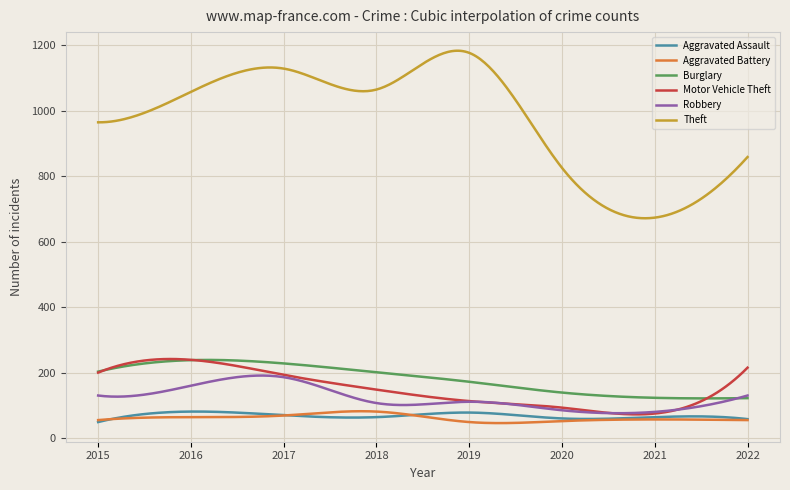

What are all the series names shown in the legend?

Aggravated Assault, Aggravated Battery, Burglary, Motor Vehicle Theft, Robbery, Theft